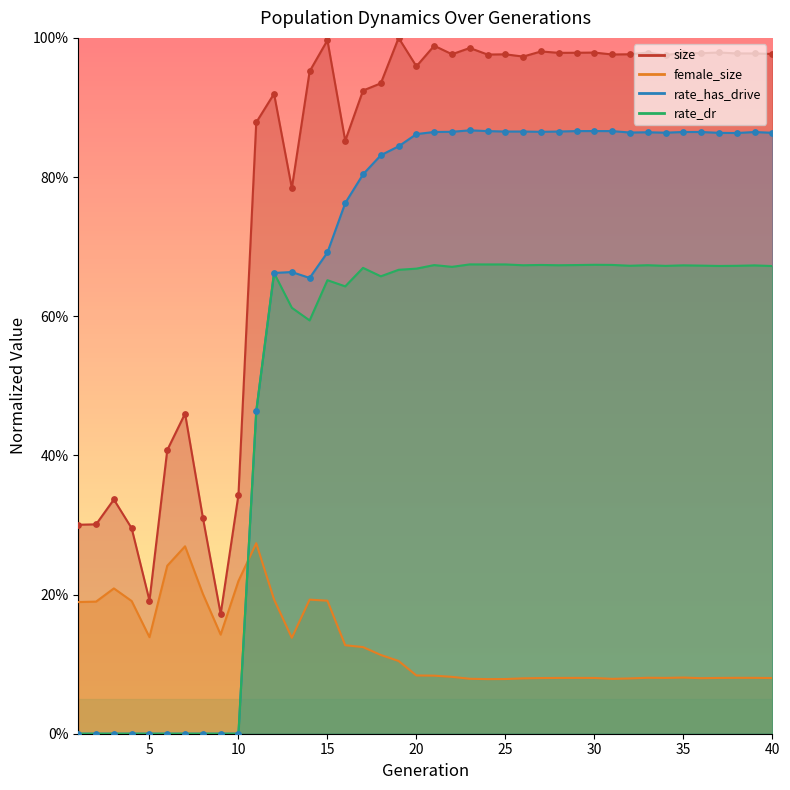

At how many categories does at least one series exceed 0?

40